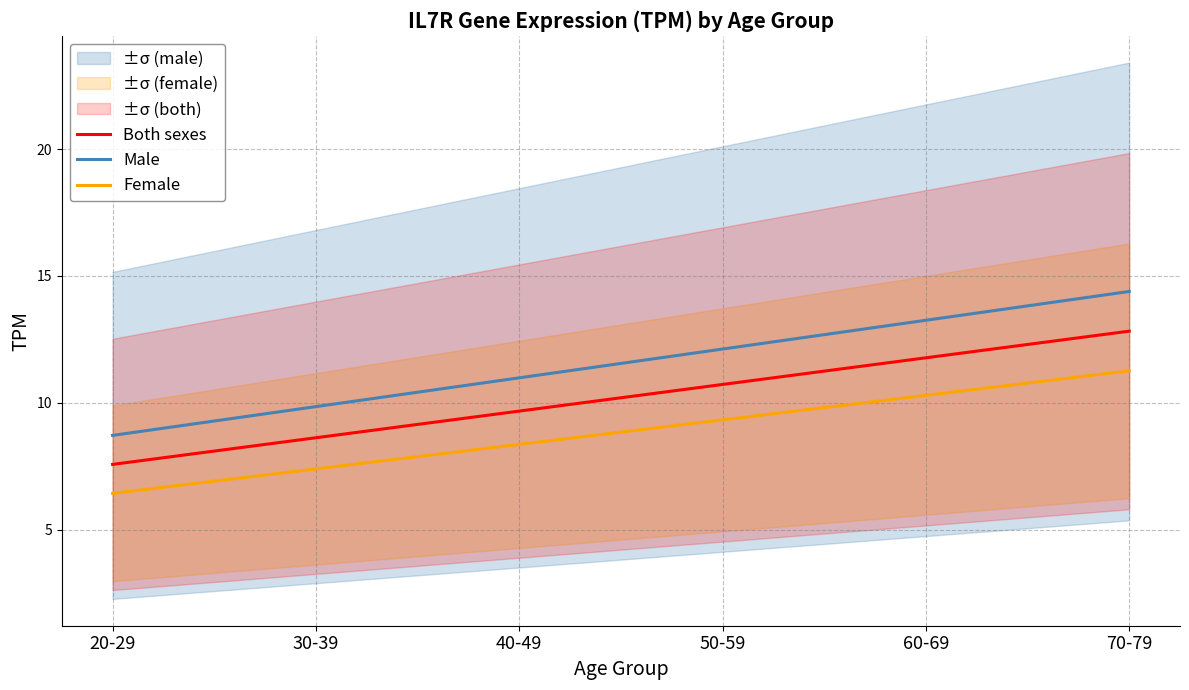

At which label is Female closest to 8?

40-49